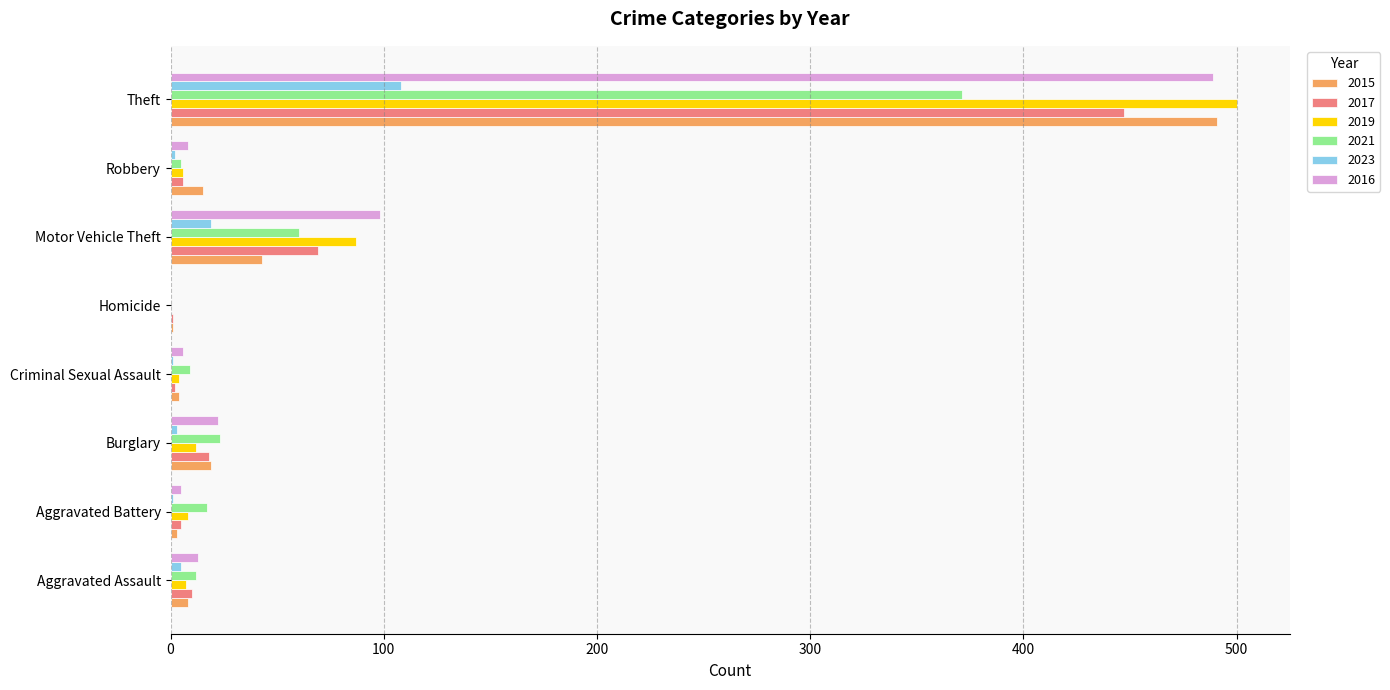

Where is 2019 nearest to the value 250?

Motor Vehicle Theft